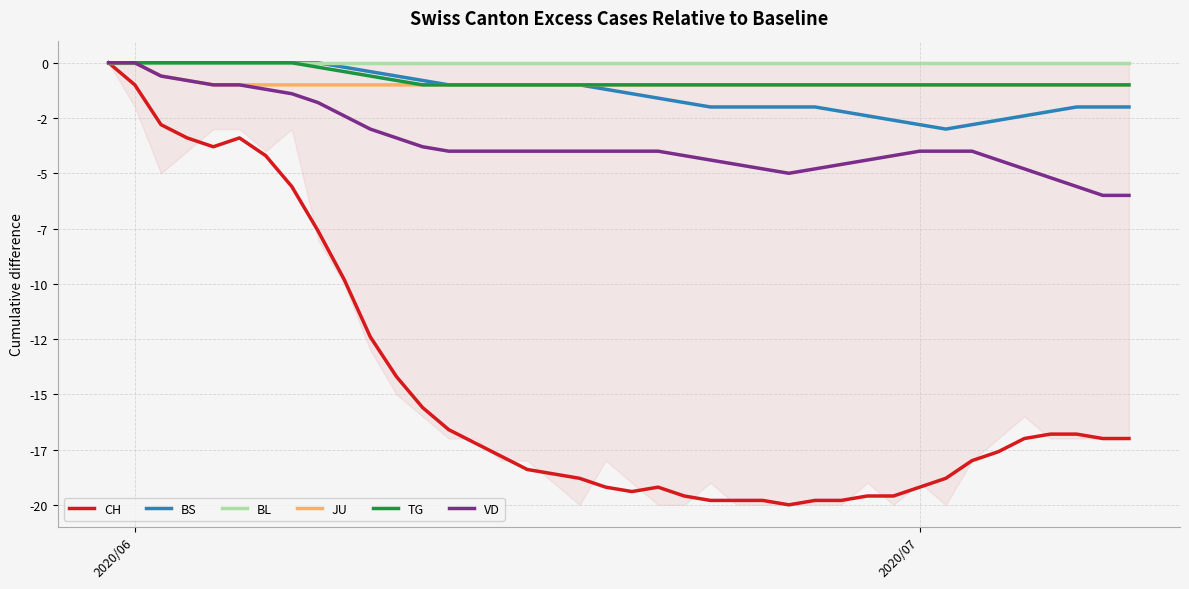

Is the value of BL at 25 greater than the value of BS at 2020/06?

No